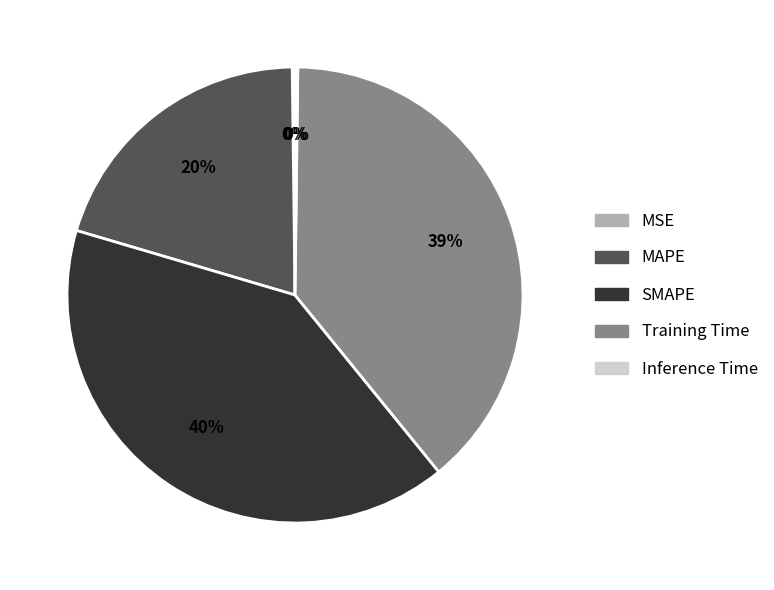

To the nearest percent, what is the average slice percentage?

20%